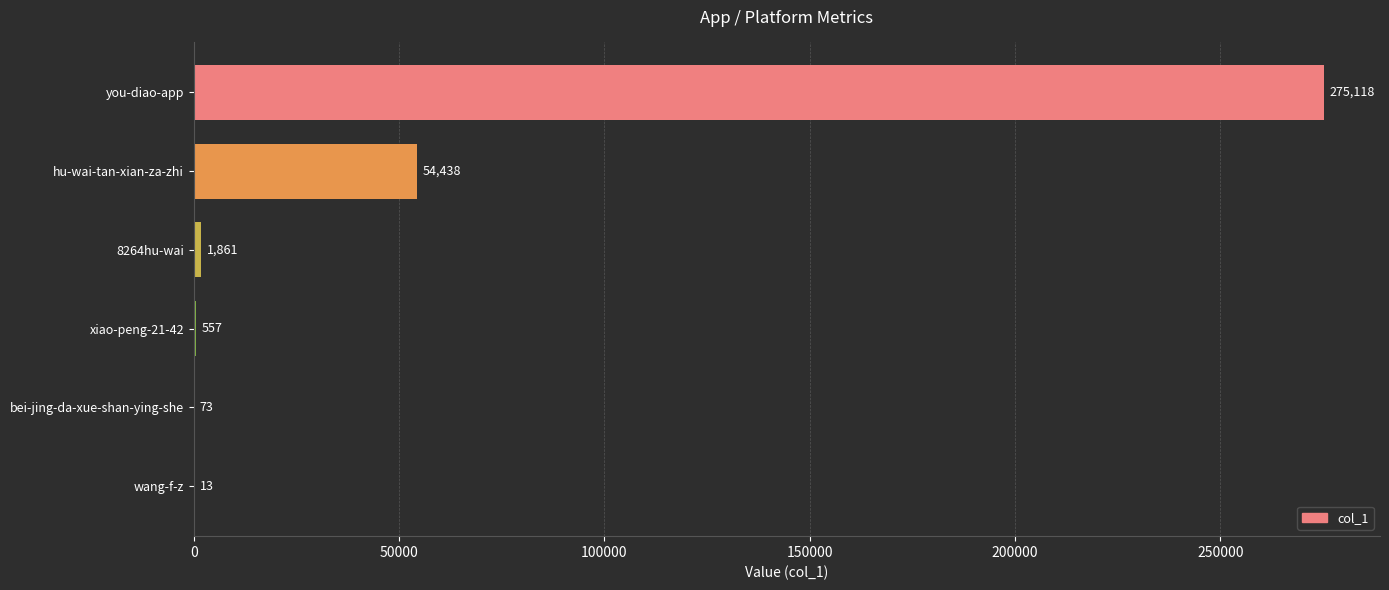

What is the maximum value shown in the chart?

275118